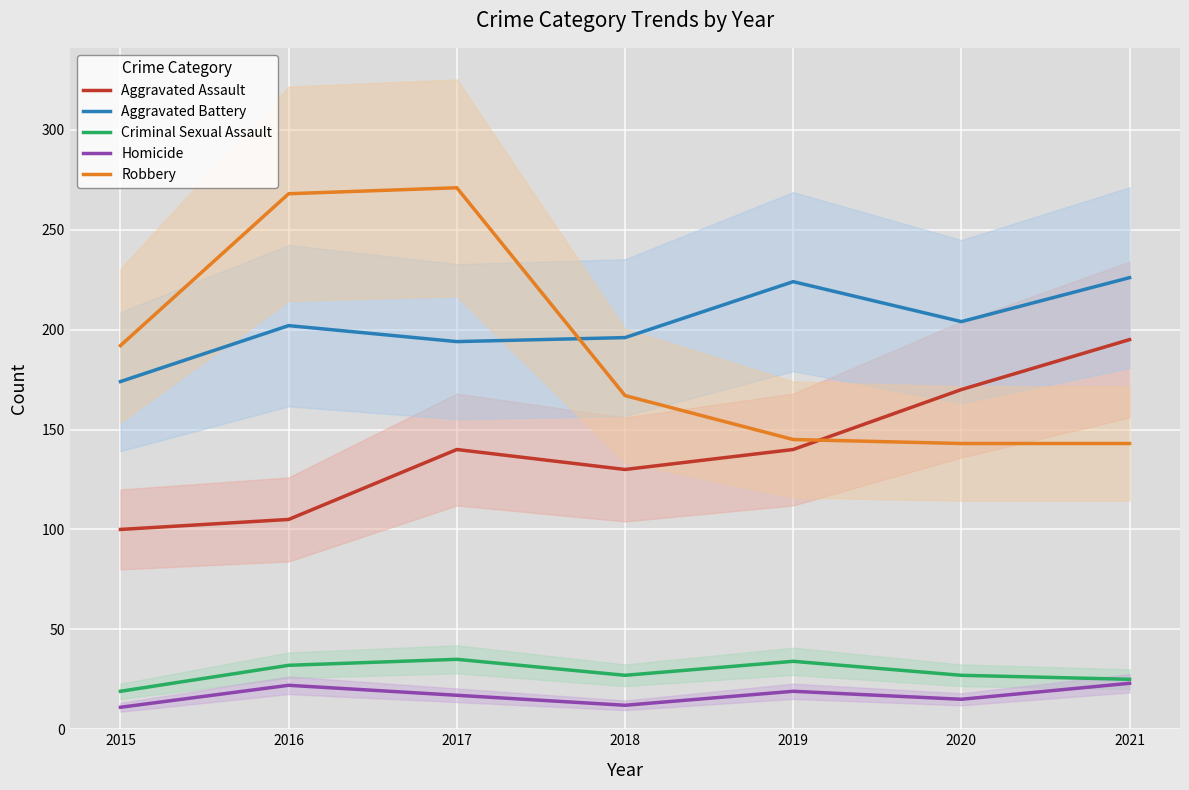

What is the total value across all series at 2020?

559